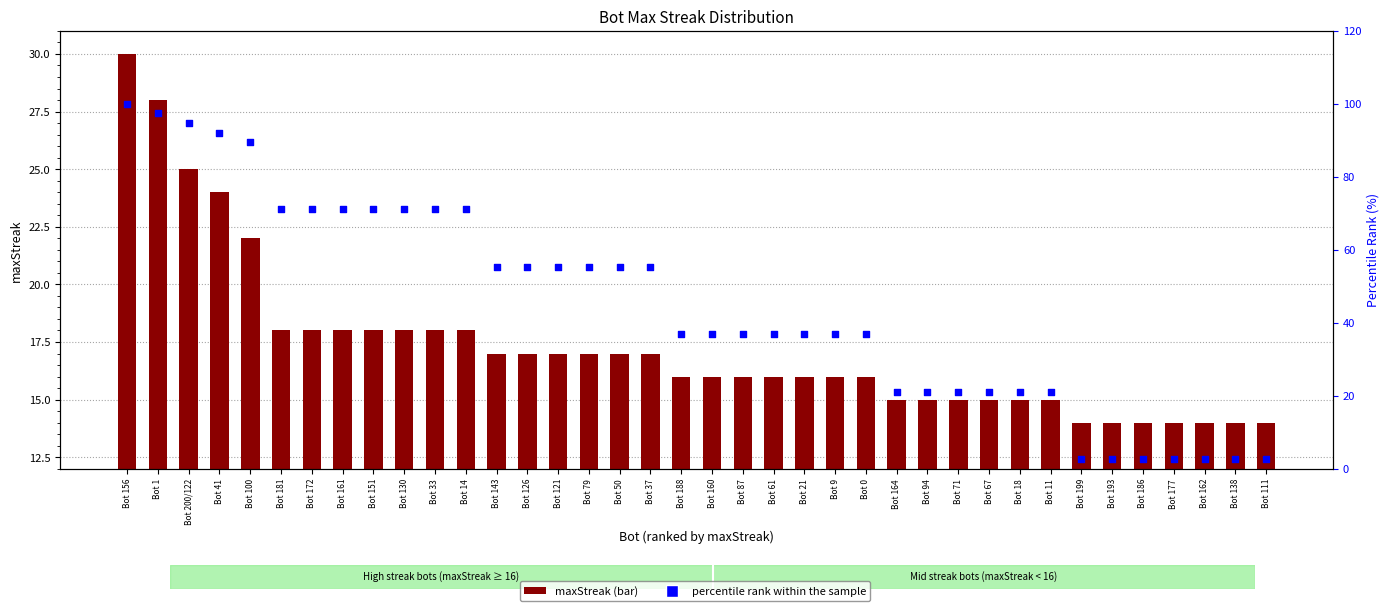

Which series reaches the maximum Y coordinate?

percentile rank within the sample